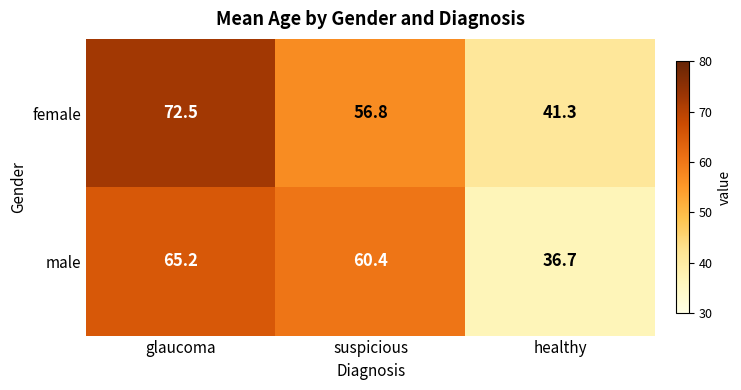

Which series changed the most between glaucoma and suspicious?

female